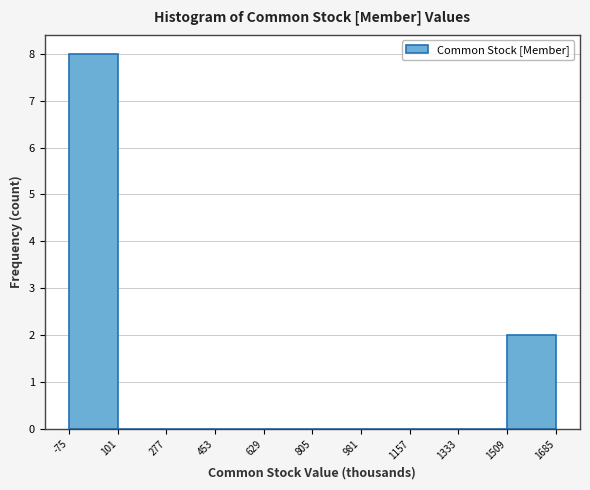

Reading left to right, transcribe this chart: for each bar, give the range it covers on the x-axis and its height. The values are not printed on the chart, so give them approximately, as read against the axis.

-75 to 101: 8
101 to 277: 0
277 to 453: 0
453 to 629: 0
629 to 805: 0
805 to 981: 0
981 to 1157: 0
1157 to 1333: 0
1333 to 1509: 0
1509 to 1685: 2